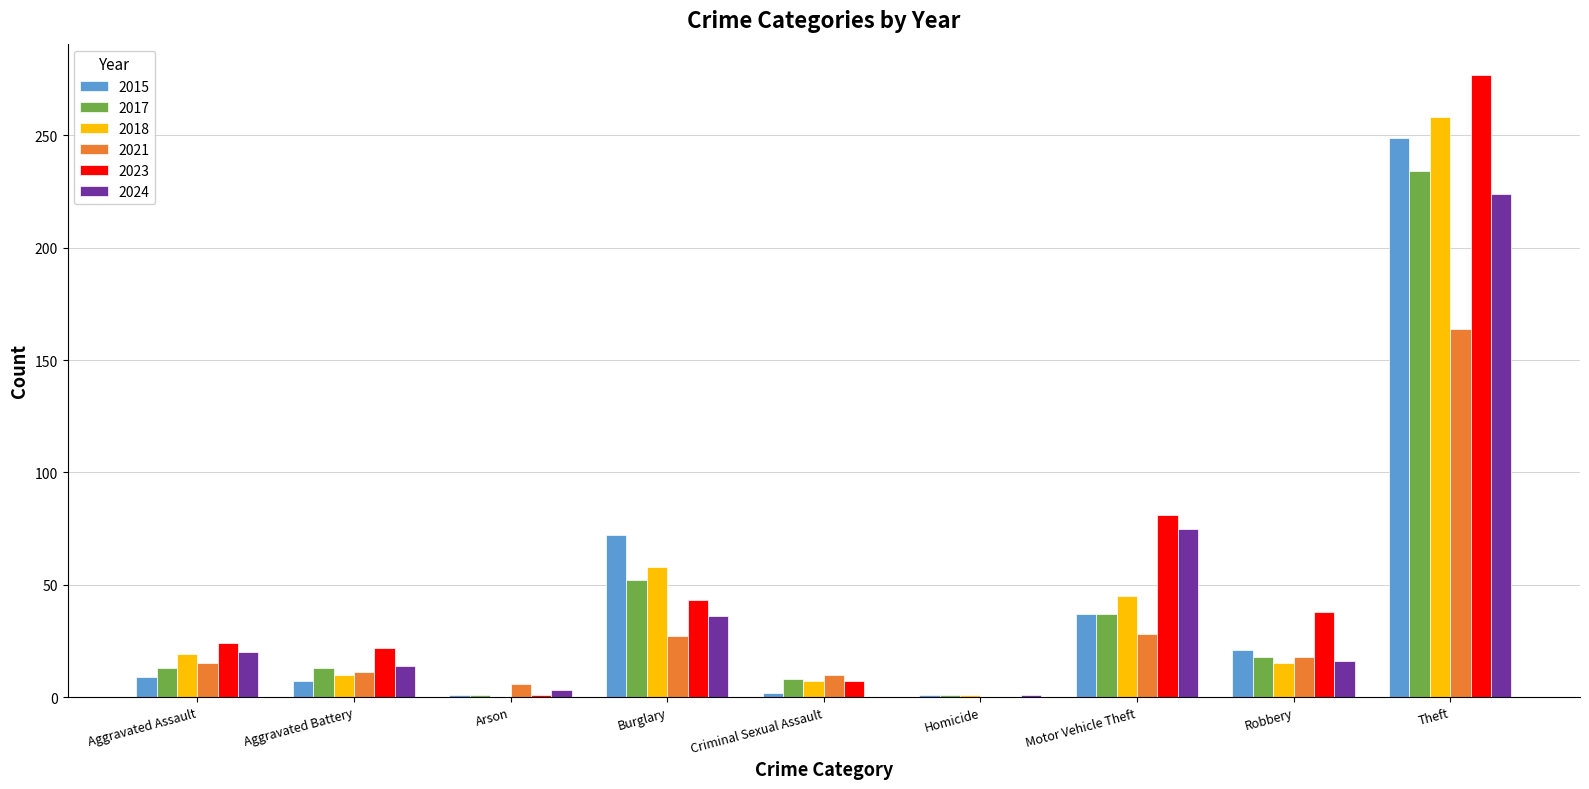

How many data points does each series have?

9